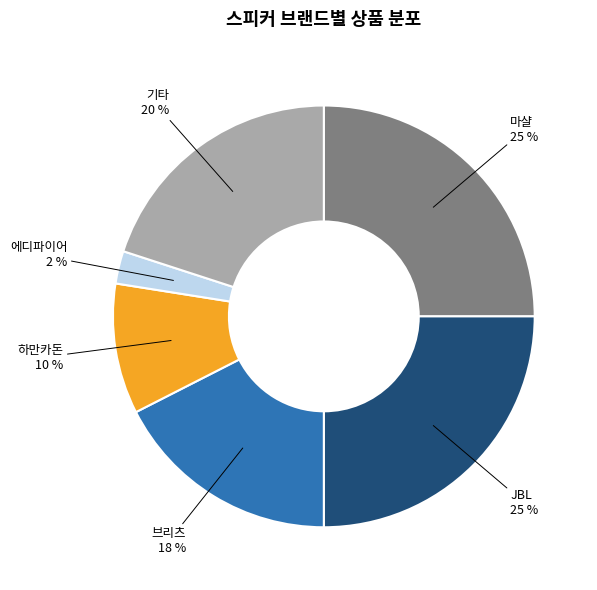

Is there any slice that represents more than half of the pie?

No